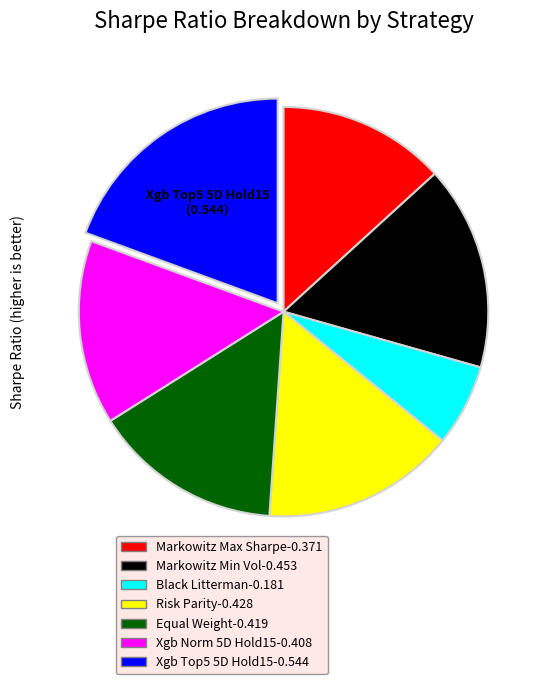

True or false: Markowitz Max Sharpe accounts for 2% of the total.

False